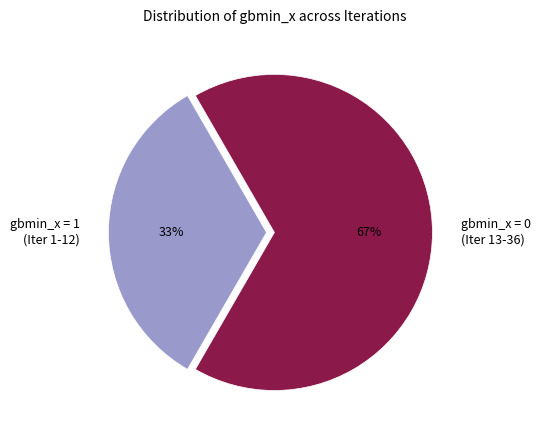

Count the number of slices in the pie.

2